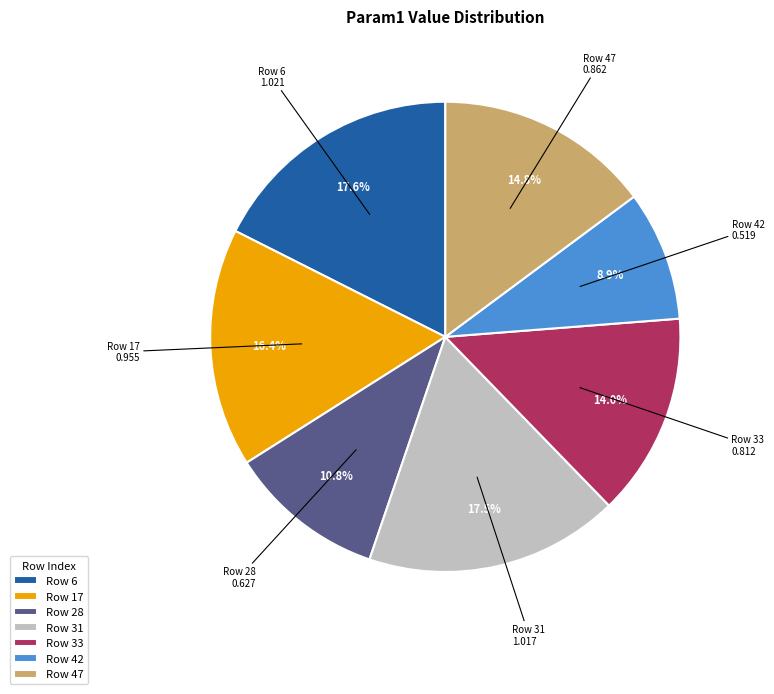

Which slice is the smallest?

Row 42